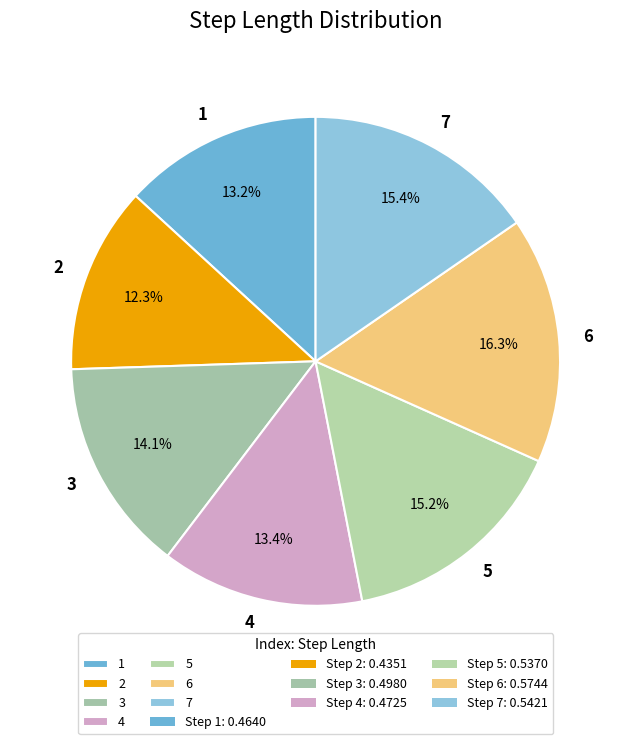

Is it true that 7 is 28% of the pie?

False